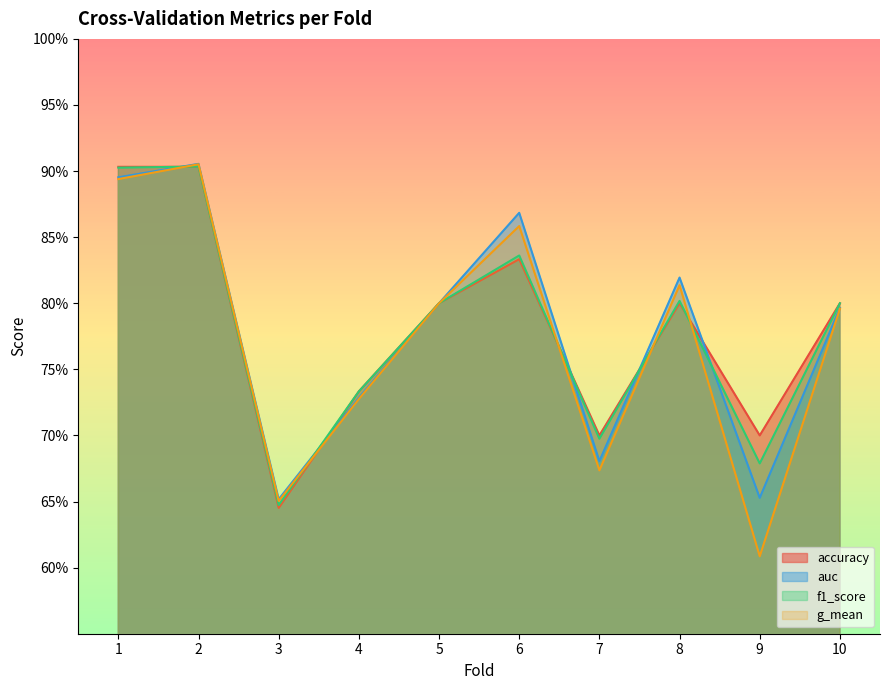

Where is accuracy nearest to the value 0?

3